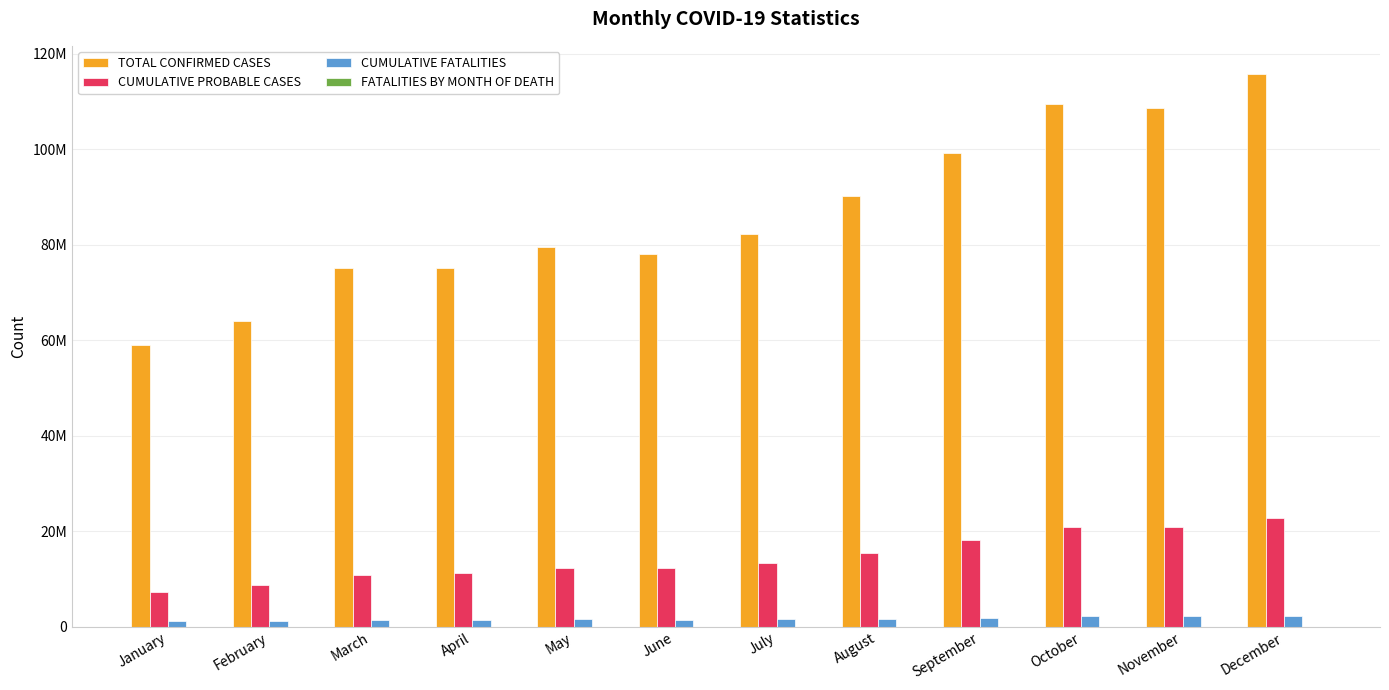

Which series has the widest spread of values?

TOTAL CONFIRMED CASES